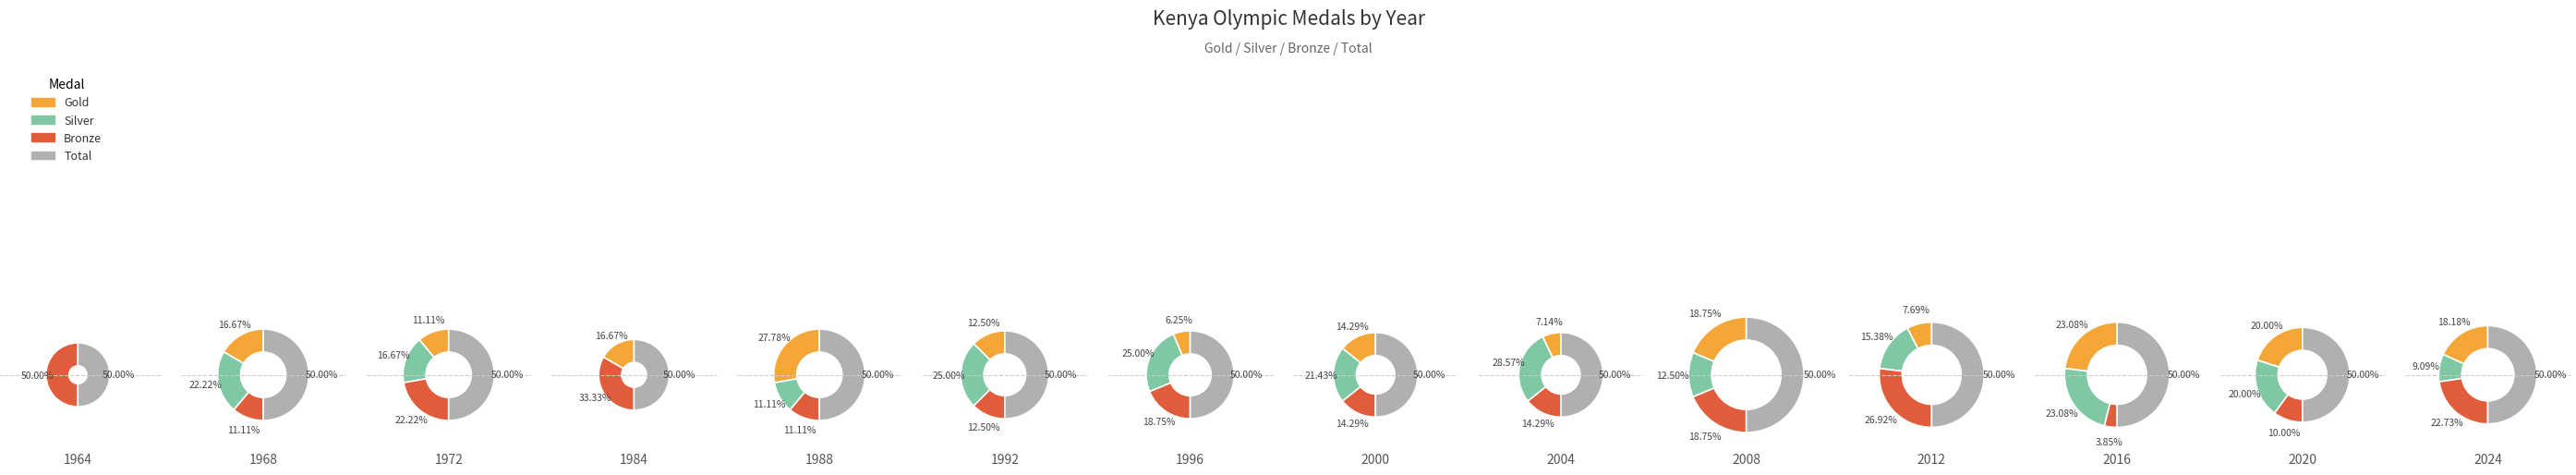

What is the difference between the highest and lowest values at 5?

6